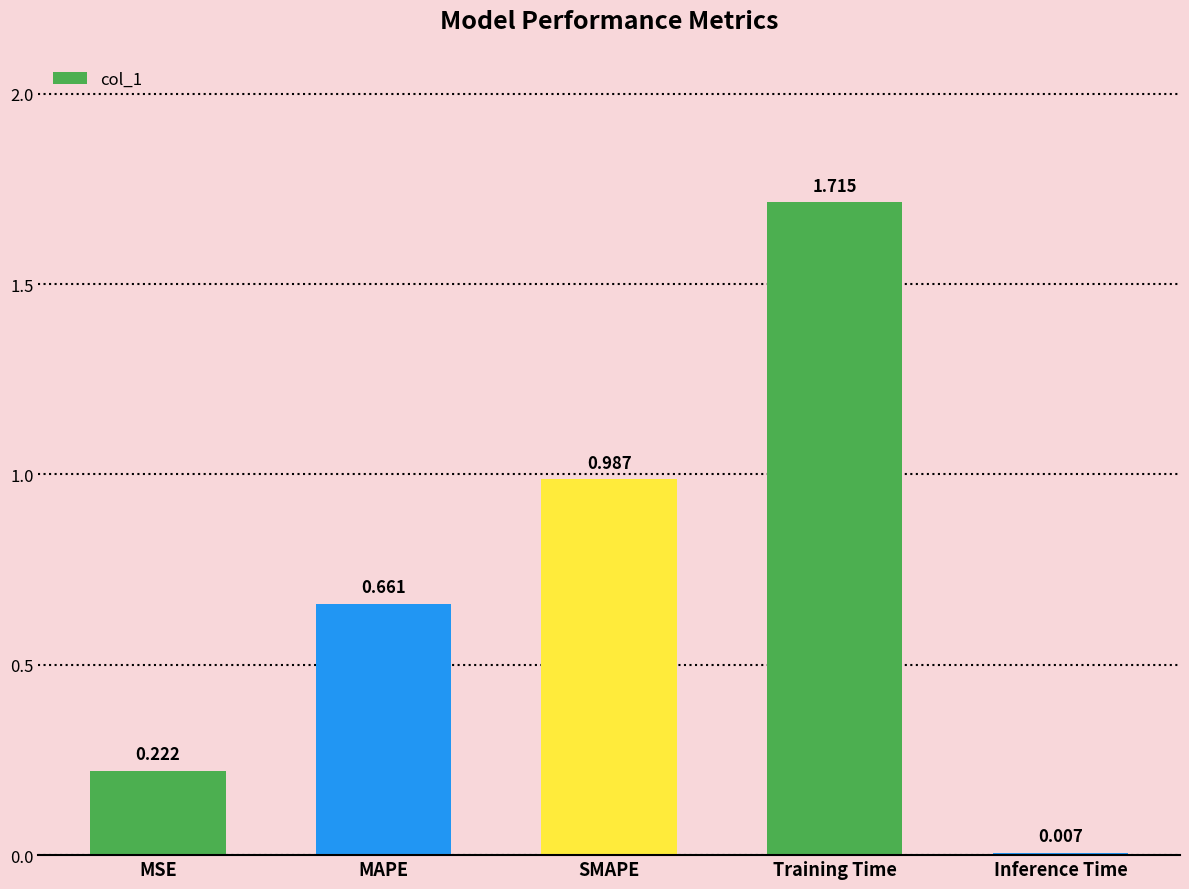

What is the change in value from SMAPE to Training Time?

+0.7